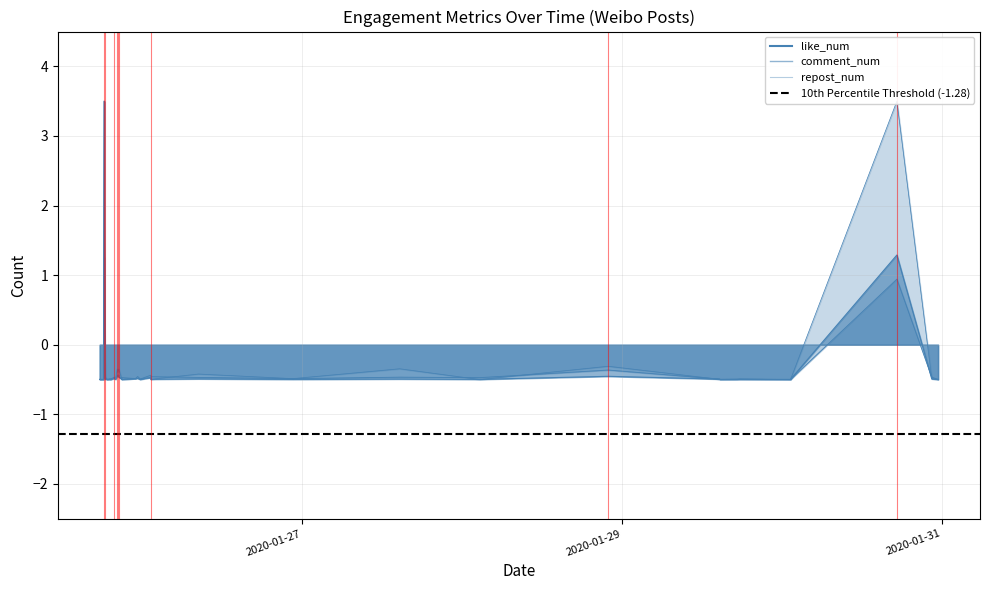

Is it true that like_num equals 1.3 at 2020-01-30 17:14?

True